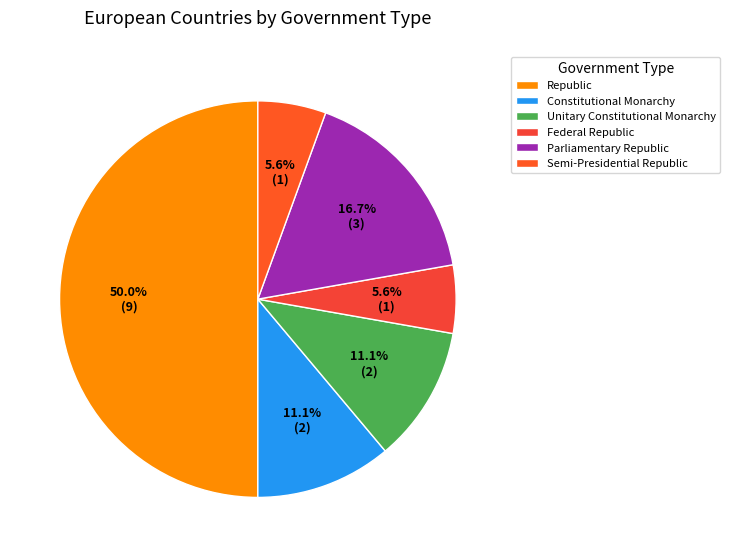

Is the sum of Federal Republic and Semi-Presidential Republic greater than half?

No